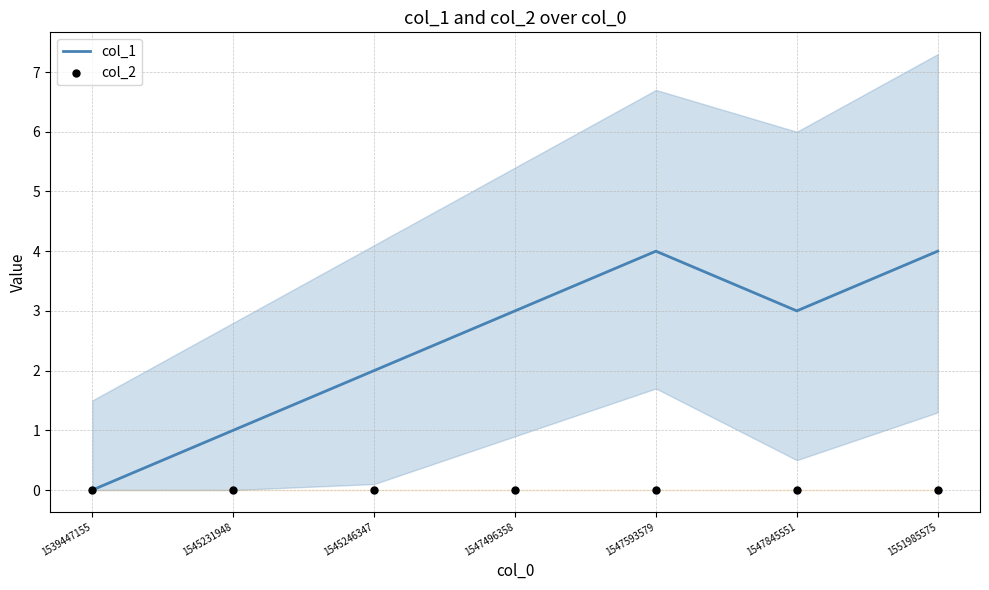

At which category is the sum across all series the highest?

1547593579